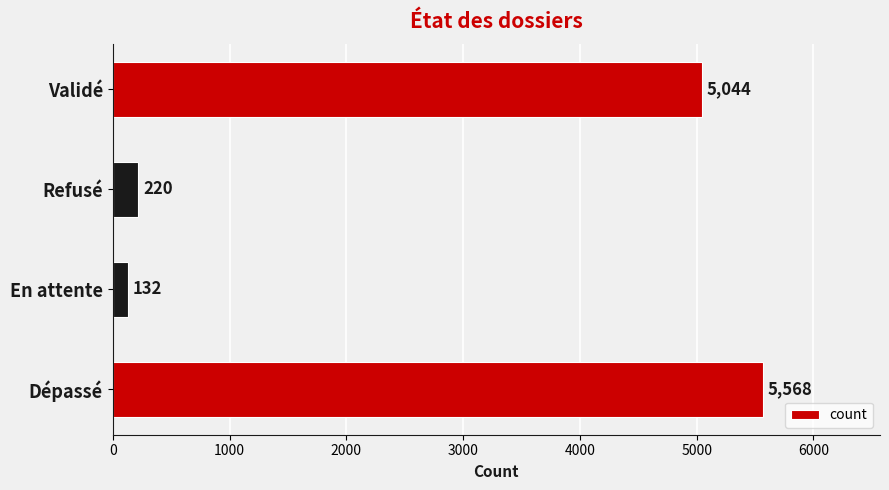

Count the number of categories in the chart.

4